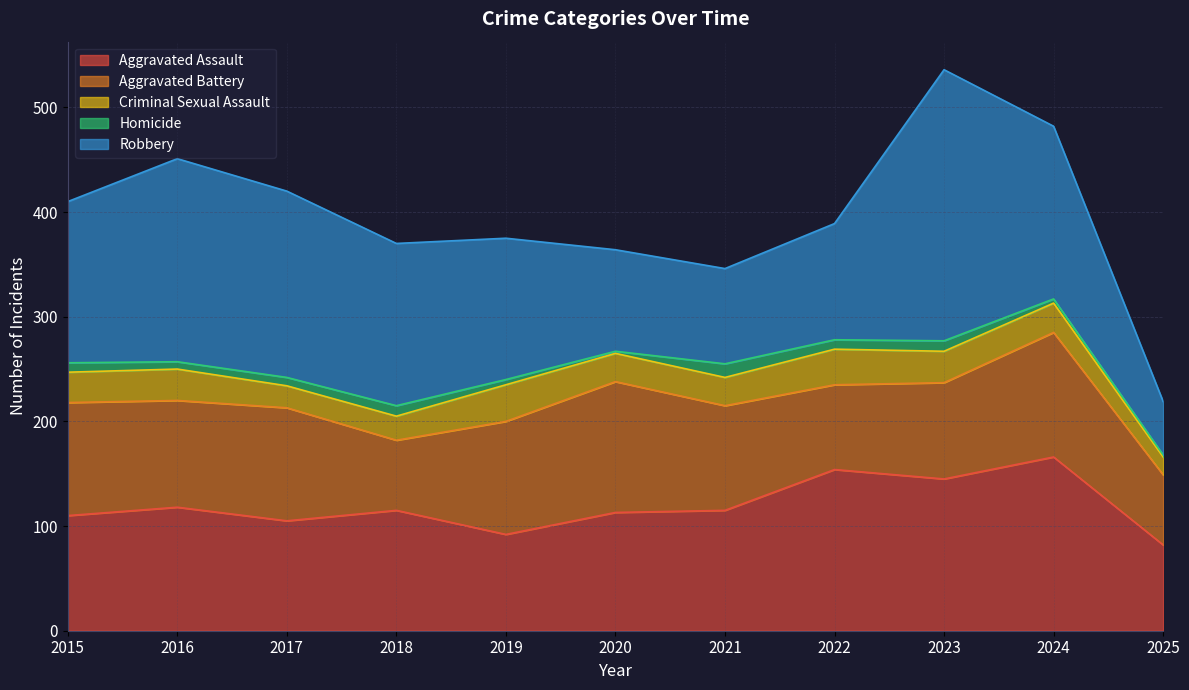

Reading left to right, transcribe all the data shown in this chart.

Aggravated Assault: 110	118	105	115	92	113	115	154	145	166	82
Aggravated Battery: 108	102	108	67	108	125	100	81	92	119	67
Criminal Sexual Assault: 29	30	21	23	35	27	27	34	30	28	17
Homicide: 9	7	8	10	5	2	13	9	10	4	2
Robbery: 154	194	178	155	135	97	91	111	259	165	51